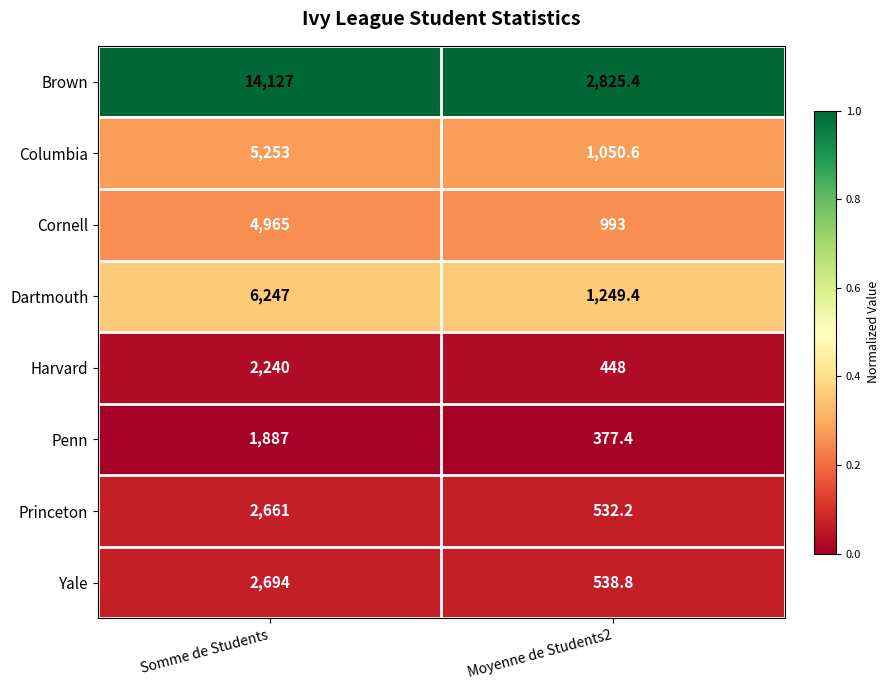

Reading left to right, what are all the values shown in this chart?

Brown: Somme de Students=14127.0	Moyenne de Students2=2825.4
Columbia: Somme de Students=5253.0	Moyenne de Students2=1050.6
Cornell: Somme de Students=4965.0	Moyenne de Students2=993.0
Dartmouth: Somme de Students=6247.0	Moyenne de Students2=1249.4
Harvard: Somme de Students=2240.0	Moyenne de Students2=448.0
Penn: Somme de Students=1887.0	Moyenne de Students2=377.4
Princeton: Somme de Students=2661.0	Moyenne de Students2=532.2
Yale: Somme de Students=2694.0	Moyenne de Students2=538.8